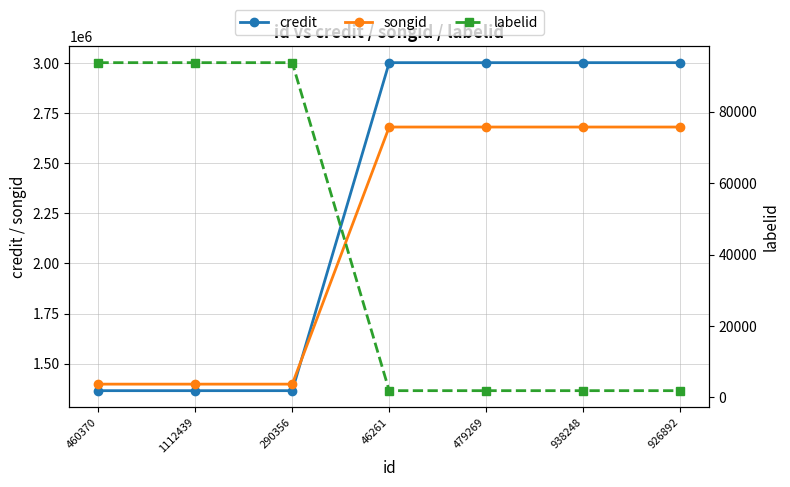

What is the label of the 7th point from the right?

460370